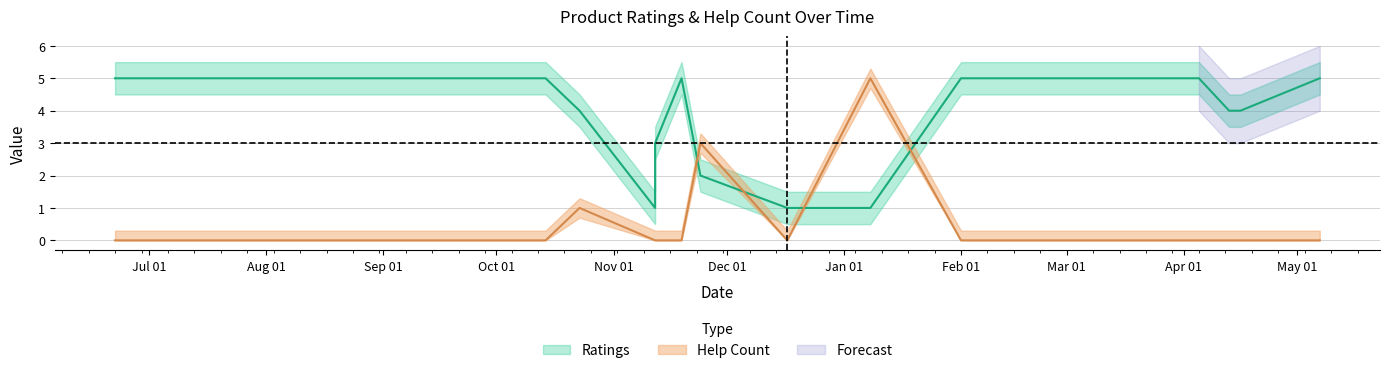

How many data points does each series have?

16